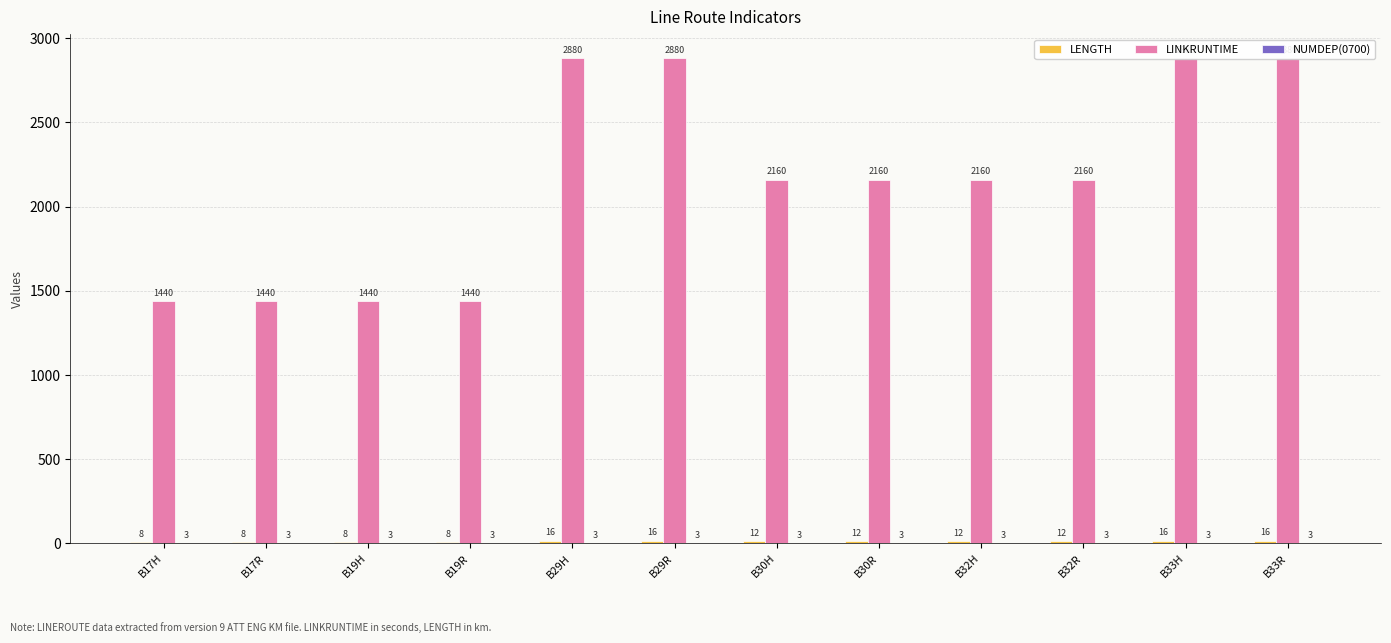

What position from the left is B33R?

12